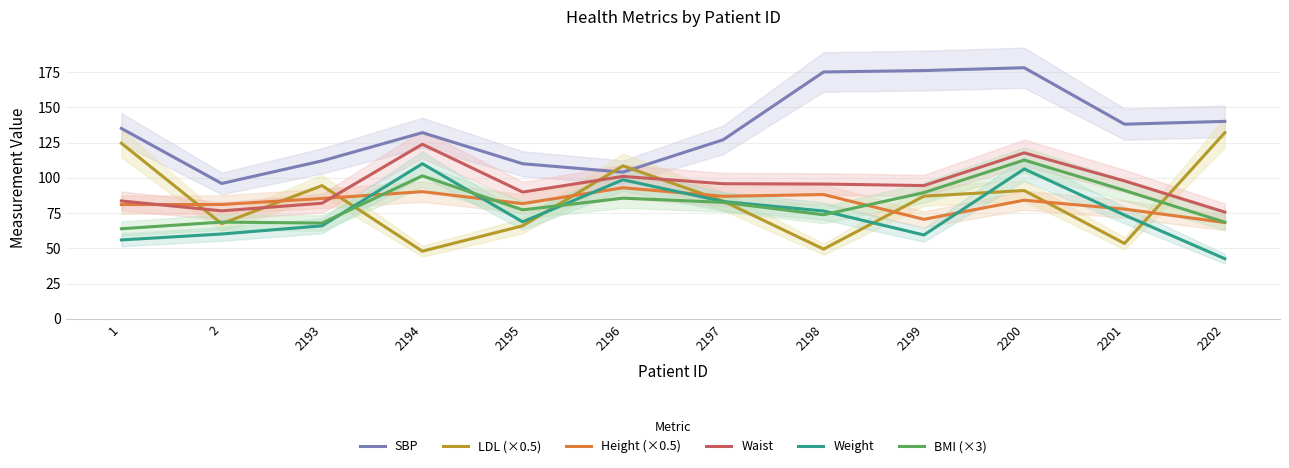

List the labels in order of SBP value, largest first.

2200, 2199, 2198, 2202, 2201, 1, 2194, 2197, 2193, 2195, 2196, 2